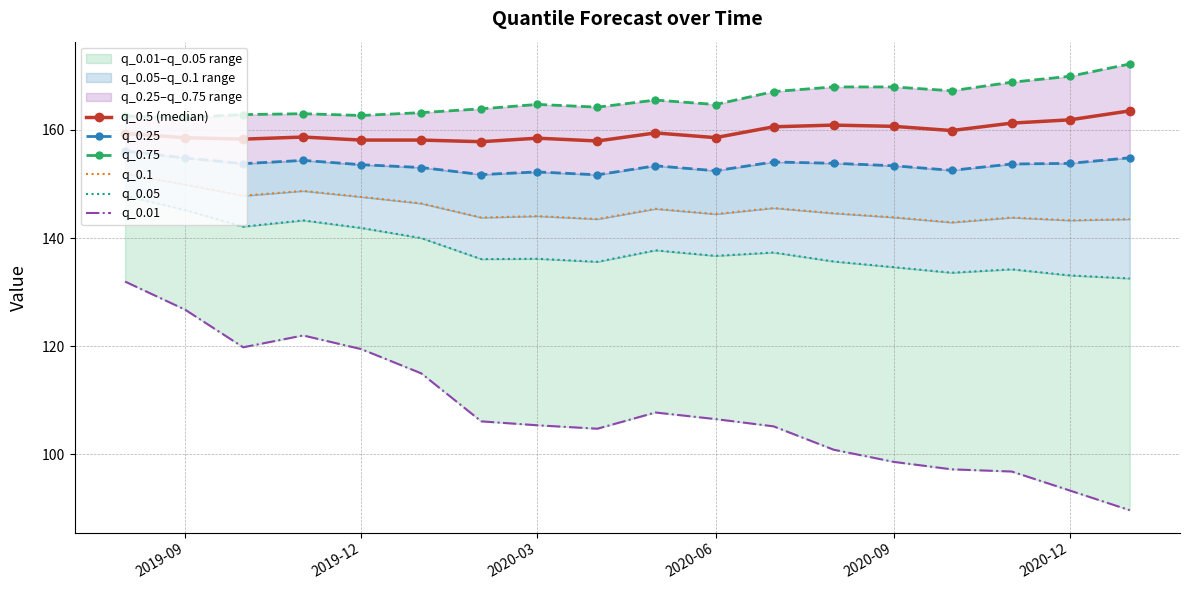

How many interior local peaks does the q_0.25 series have?

4